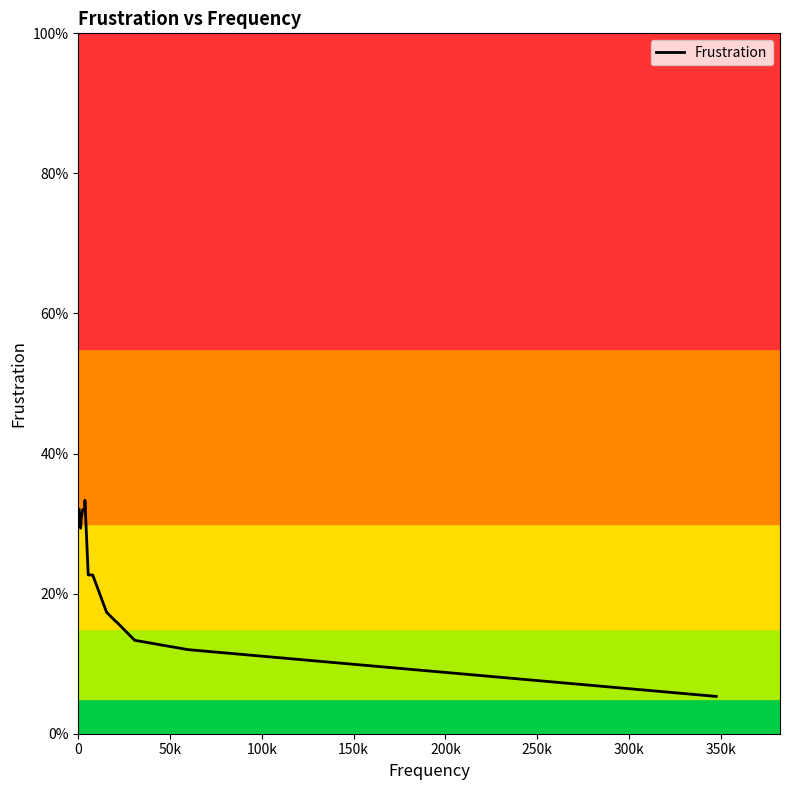

Does the chart display data point markers on the line(s)?

No